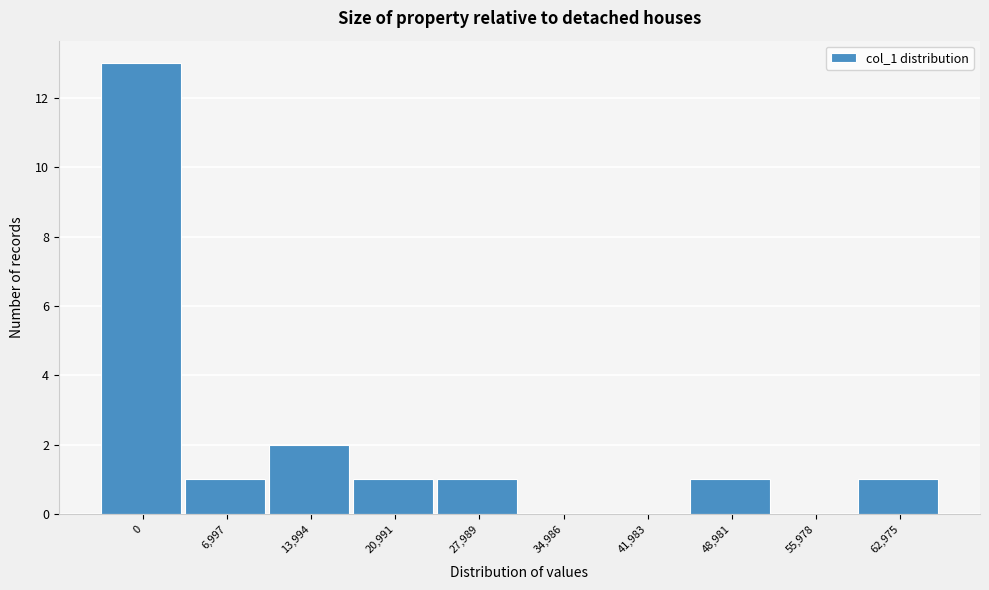

Reading left to right, extract all data points from this chart.

0=13	6,997=1	13,994=2	20,991=1	27,989=1	34,986=0	41,983=0	48,981=1	55,978=0	62,975=1